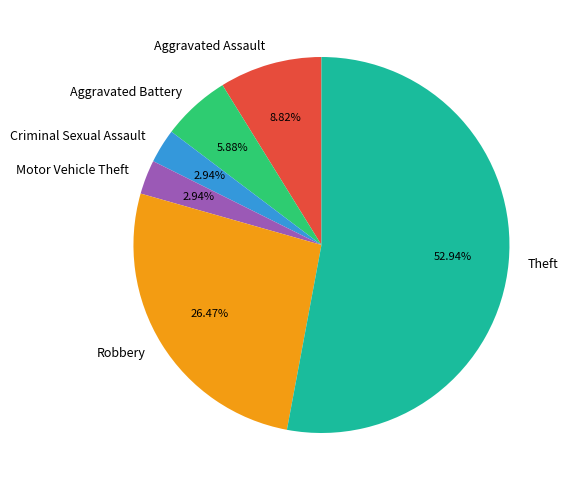

Which category has the biggest portion of the pie?

Theft